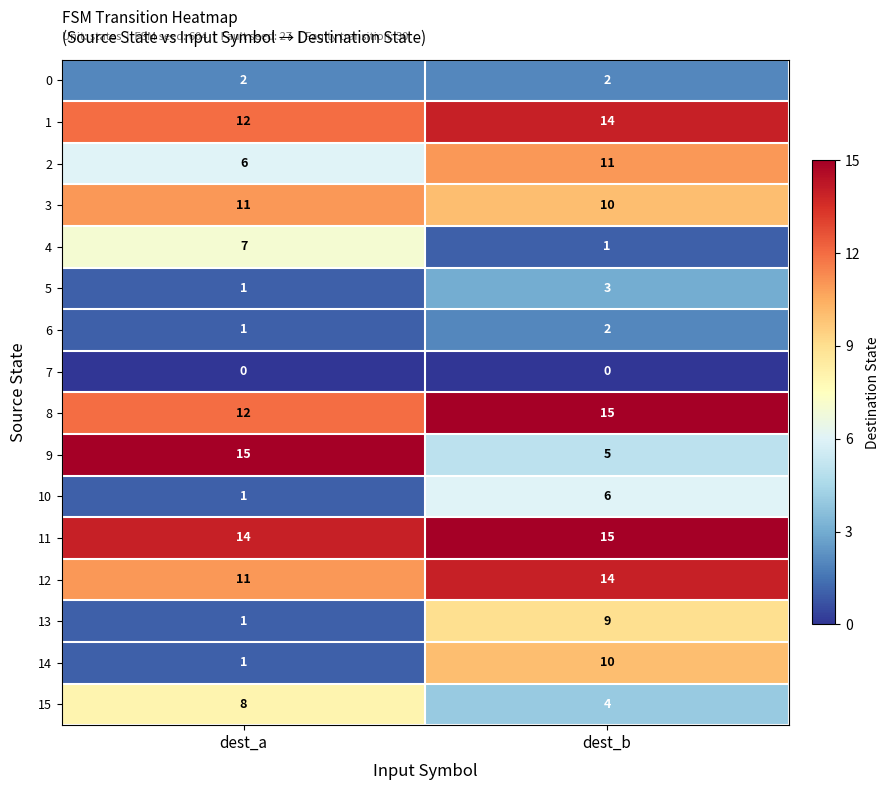

Which series changed the most between dest_a and dest_b?

9